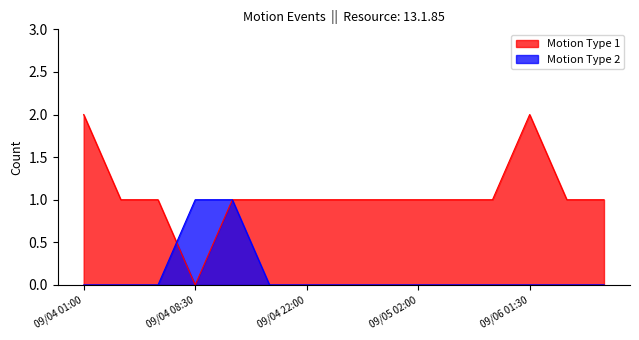

What is the label of the 10th point from the right?

09/04 18:00